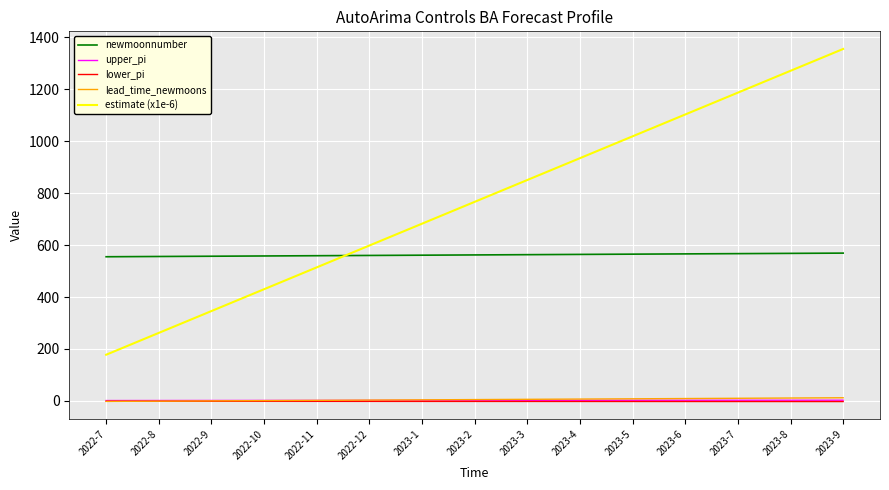

The newmoonnumber series shows 381.3 at 2023-6. True or false?

False